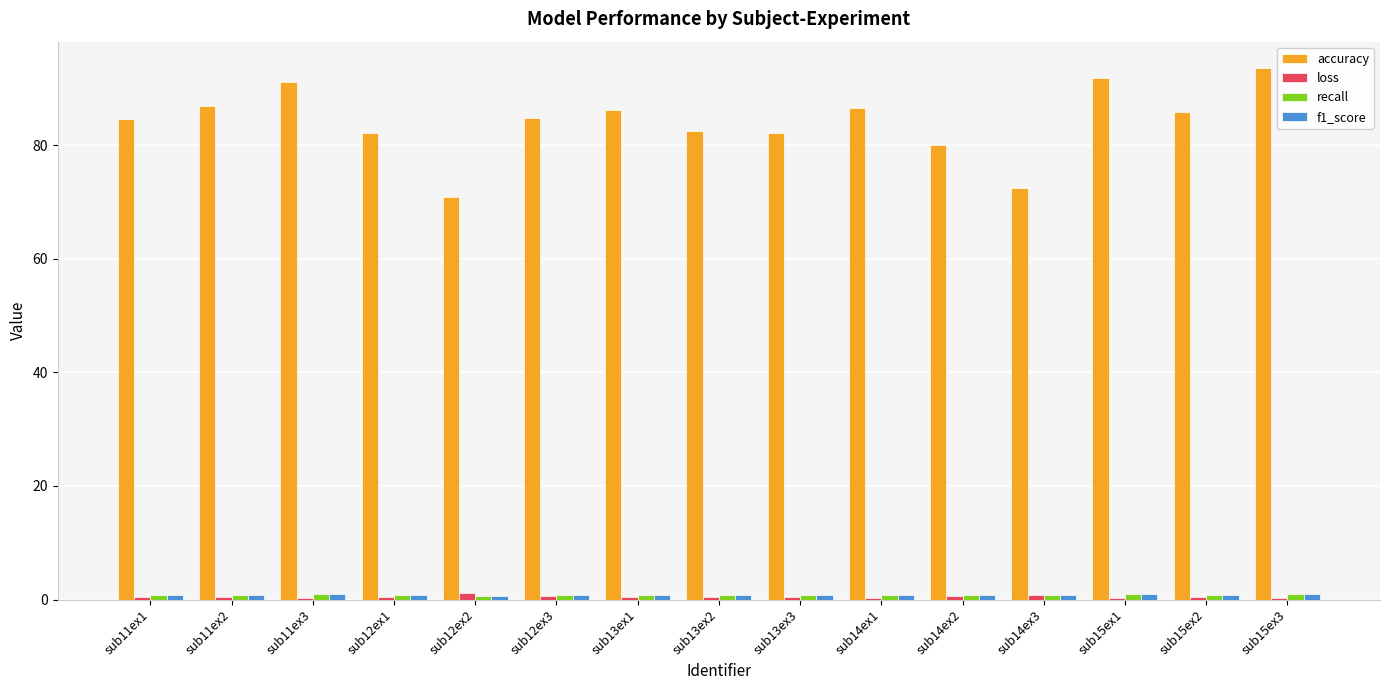

Which series changed the most between sub11ex1 and sub15ex3?

accuracy